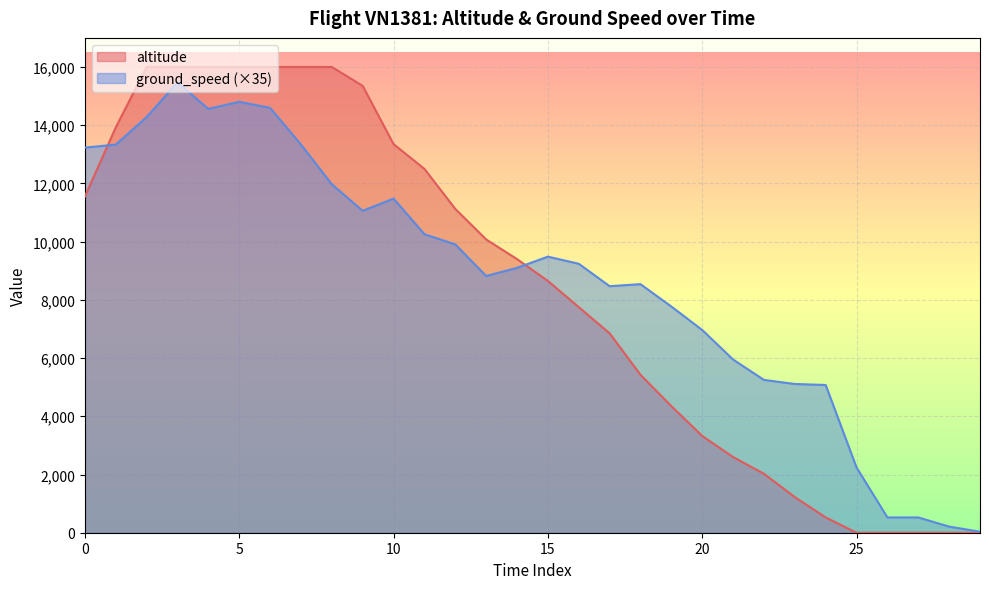

What is the greatest value displayed?

16000